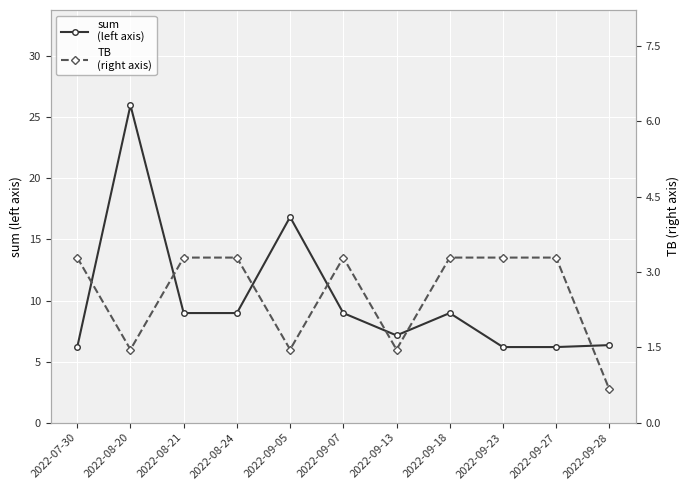

The value of sum
(left axis) at 2022-09-18 is 9.0. True or false?

True